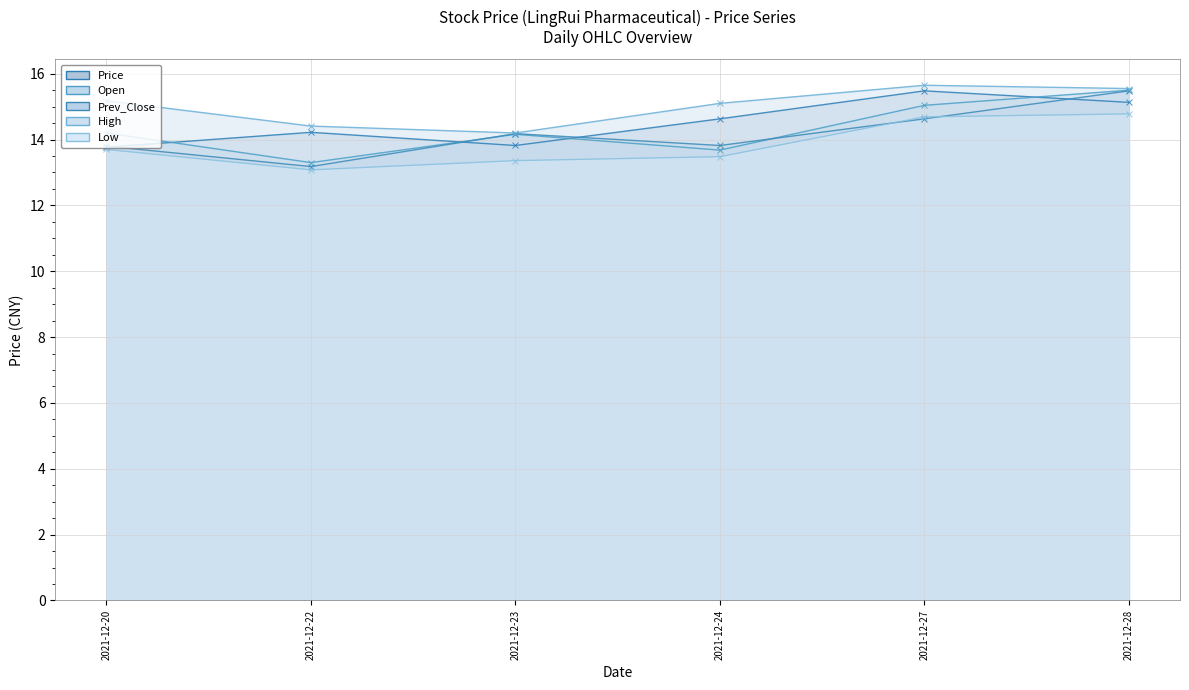

True or false: Price has more than 2 interior local peaks.

False